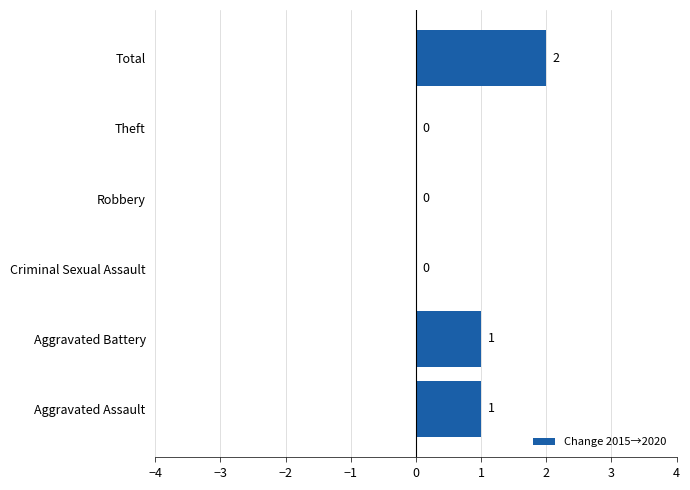

True or false: the data shows -1 at Theft.

False